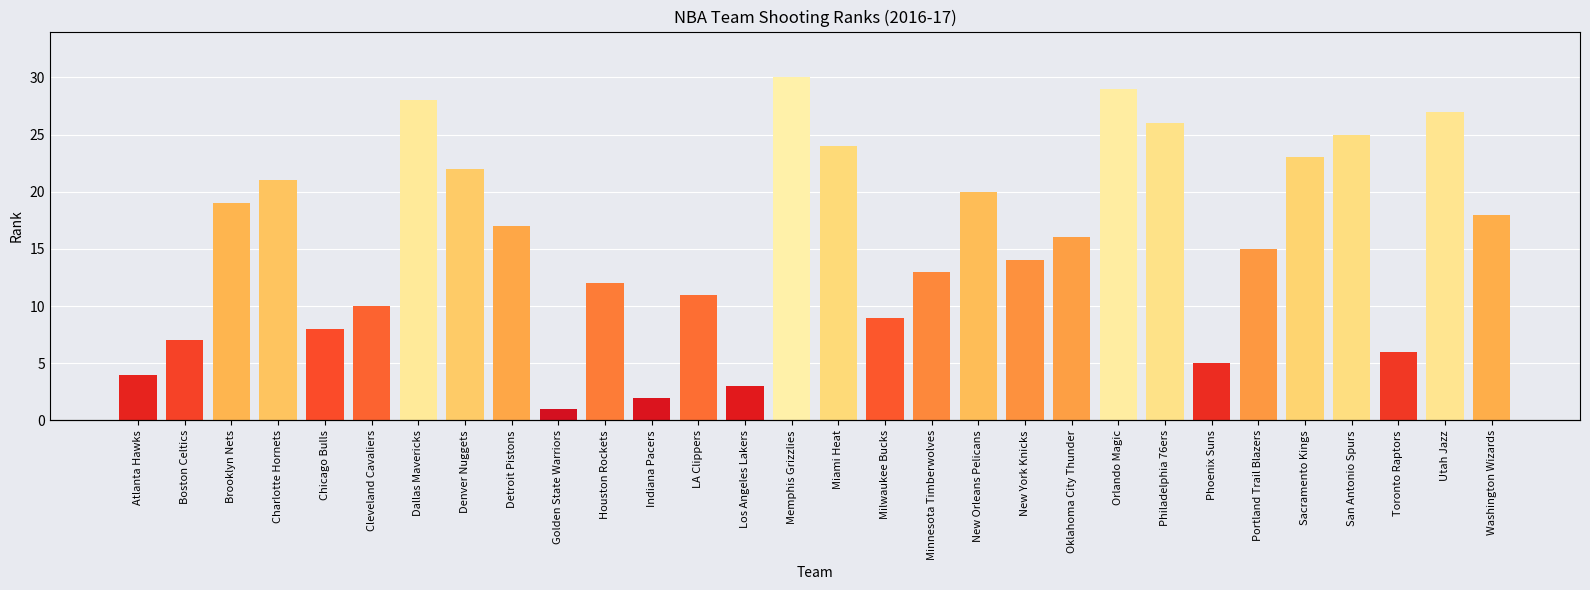

At how many categories does at least one series exceed 20?

24